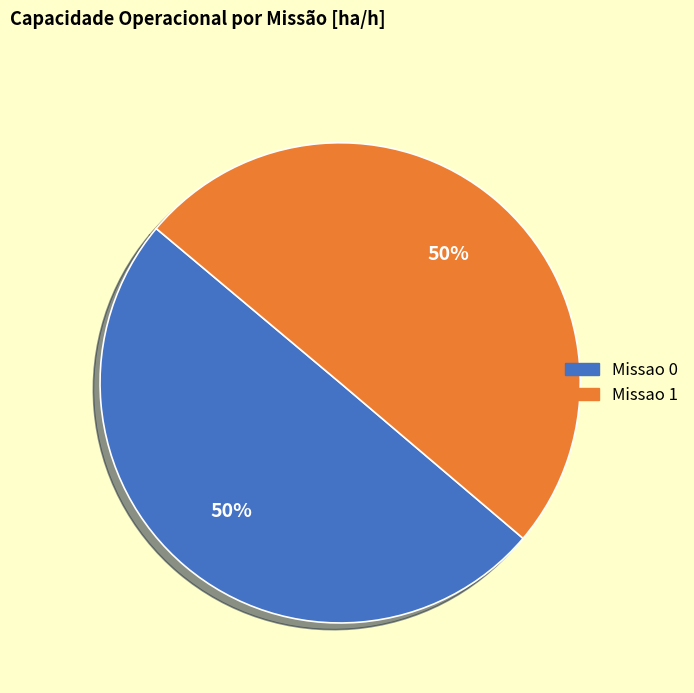

To the nearest percent, what portion does Missao 1 represent?

50%